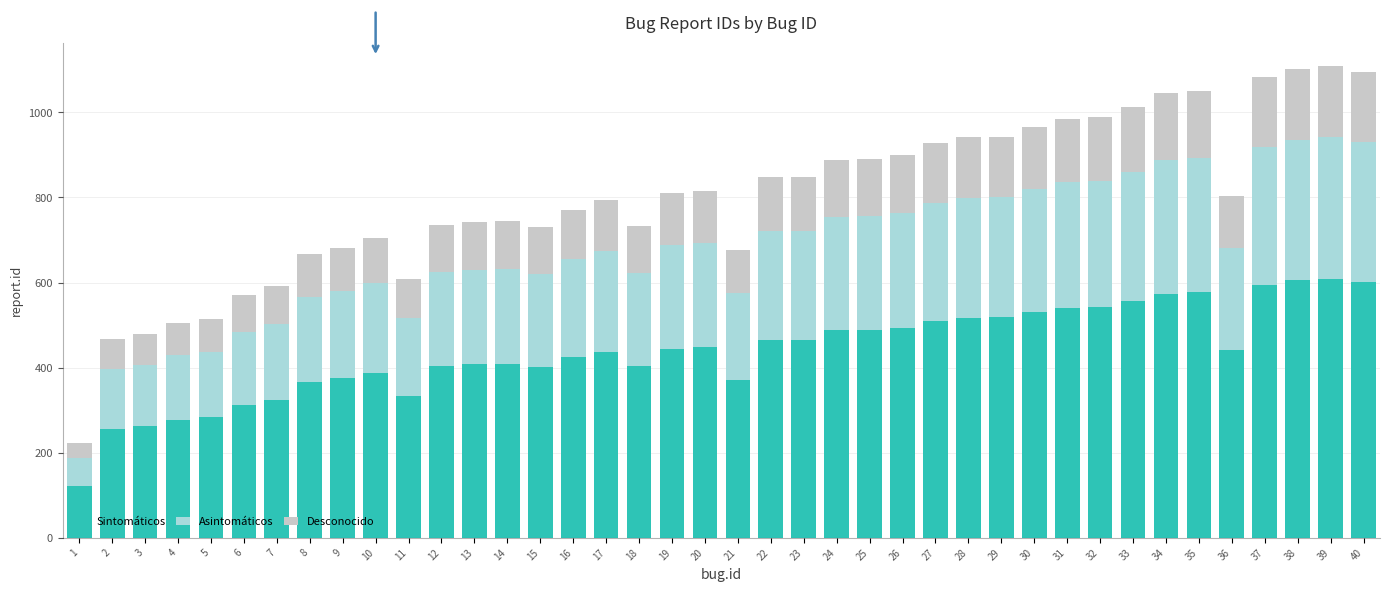

What is the average value of the Sintomáticos series?

439